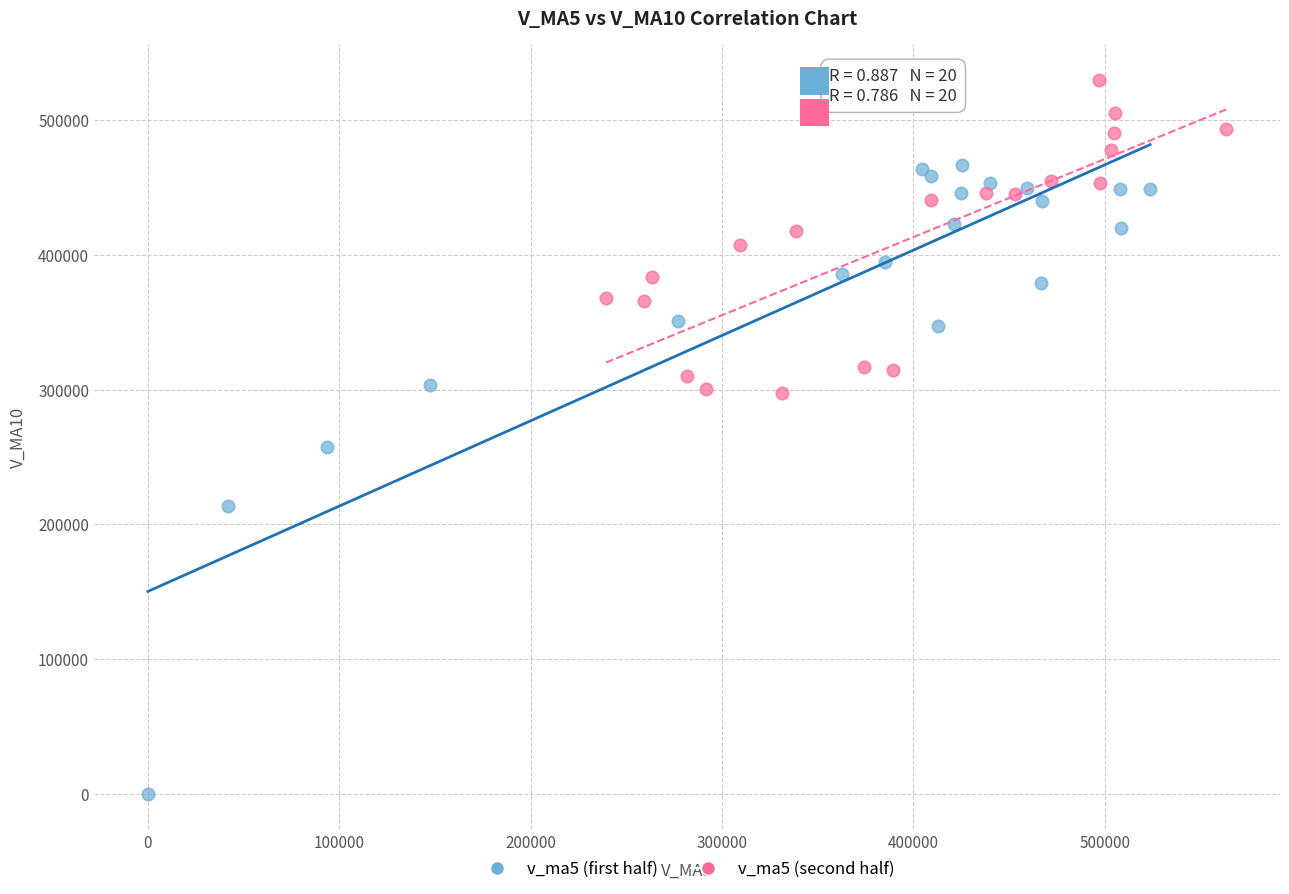

What are all the series names shown in the legend?

v_ma5 (first half), v_ma5 (second half)